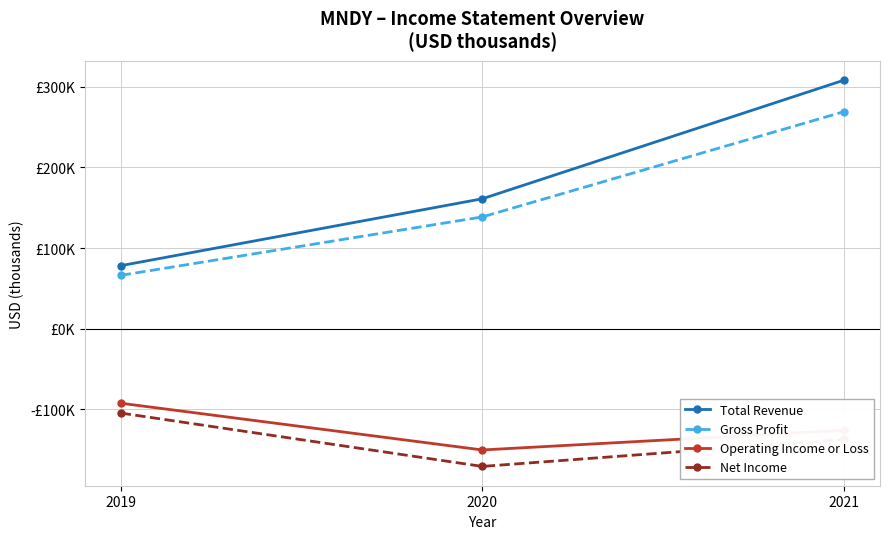

What are all the series names shown in the legend?

Total Revenue, Gross Profit, Operating Income or Loss, Net Income